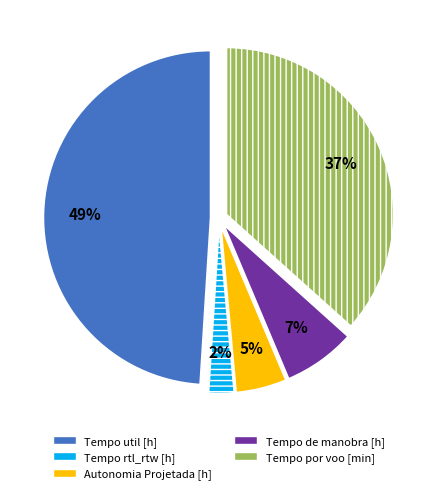

Count the number of slices in the pie.

5